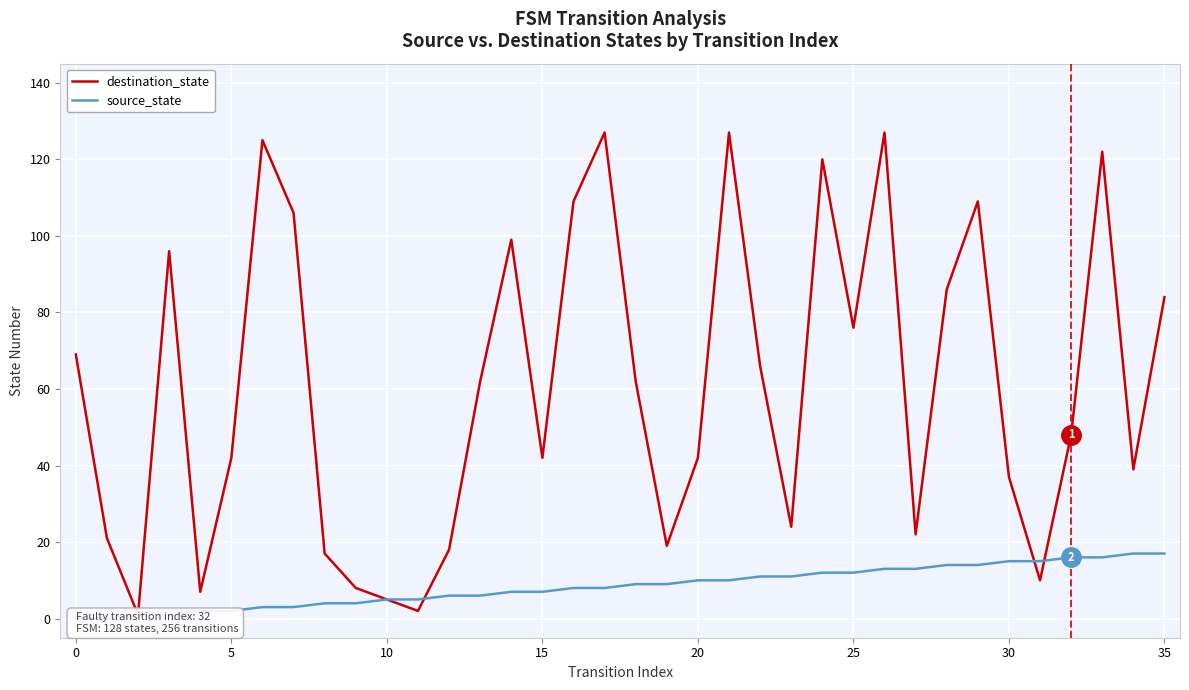

After their last crossing, which series has the higher values: destination_state or source_state?

destination_state